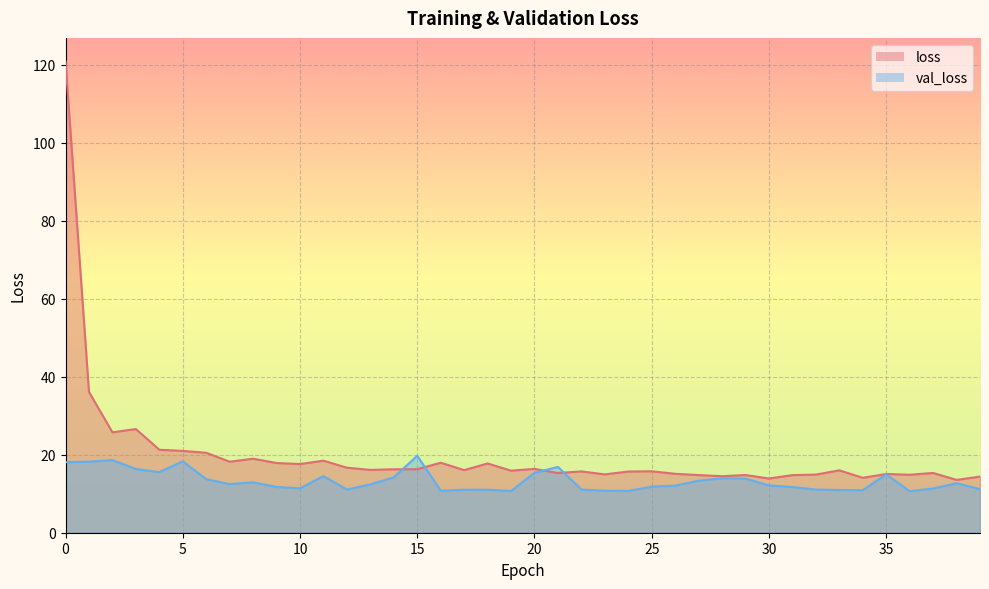

After their last crossing, which series has the higher values: loss or val_loss?

loss